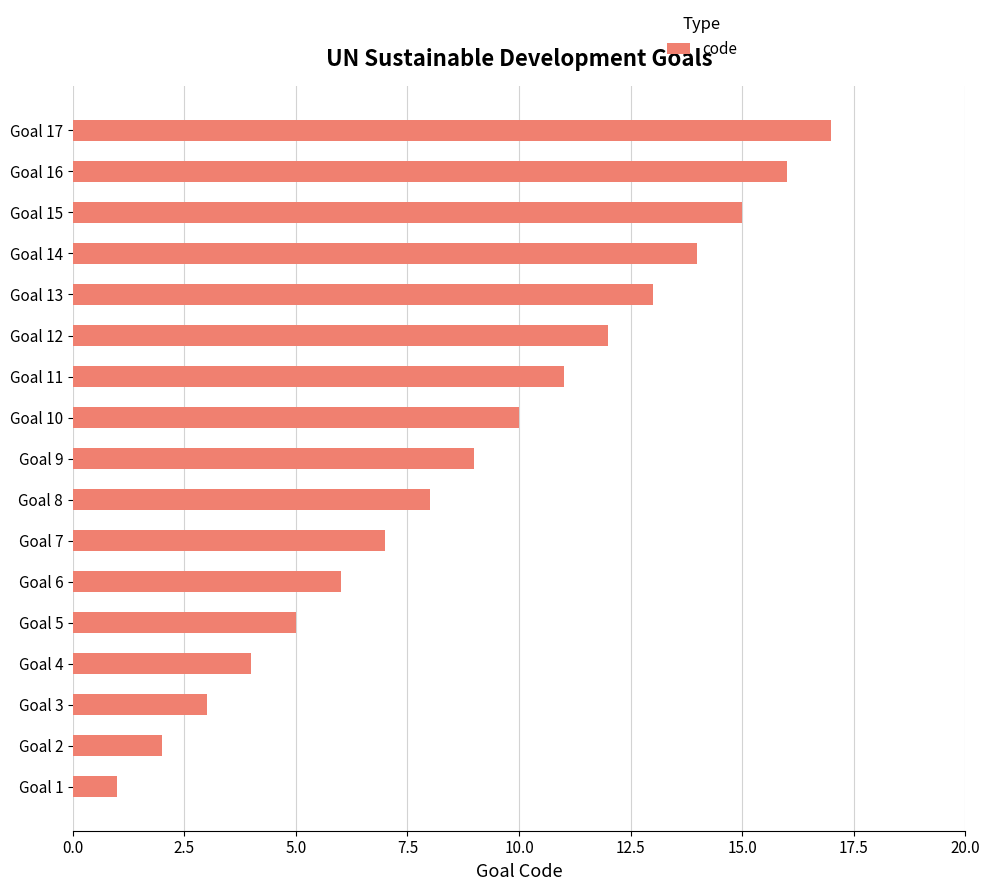

What is the ratio of the value at Goal 8 to the value at Goal 1?

8.0